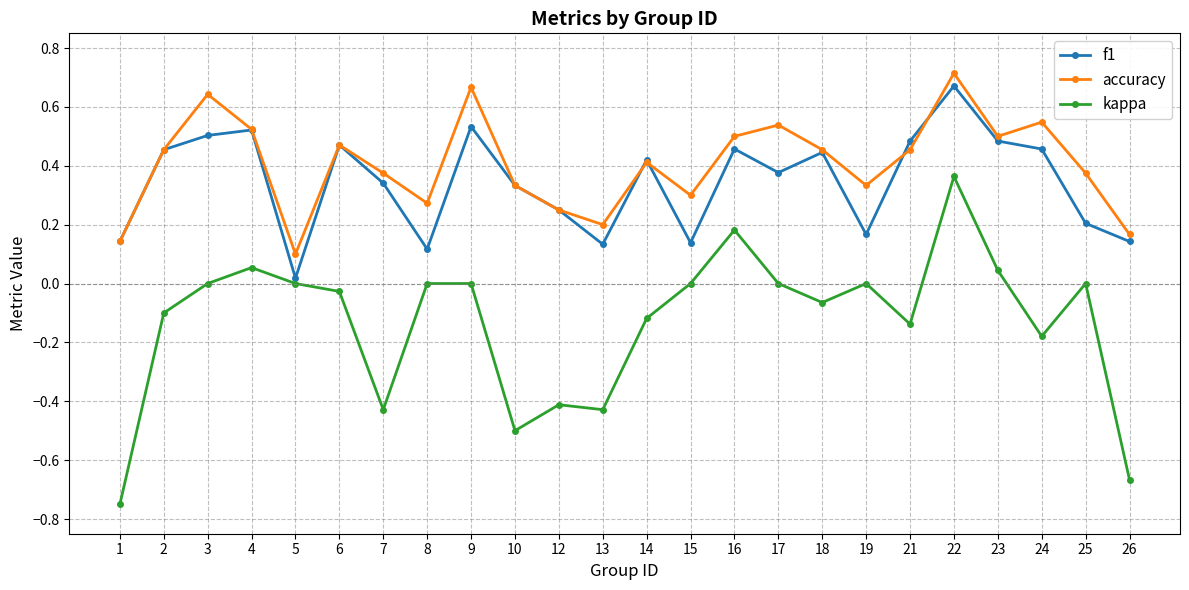

Which category has the lowest value in the f1 series?

5